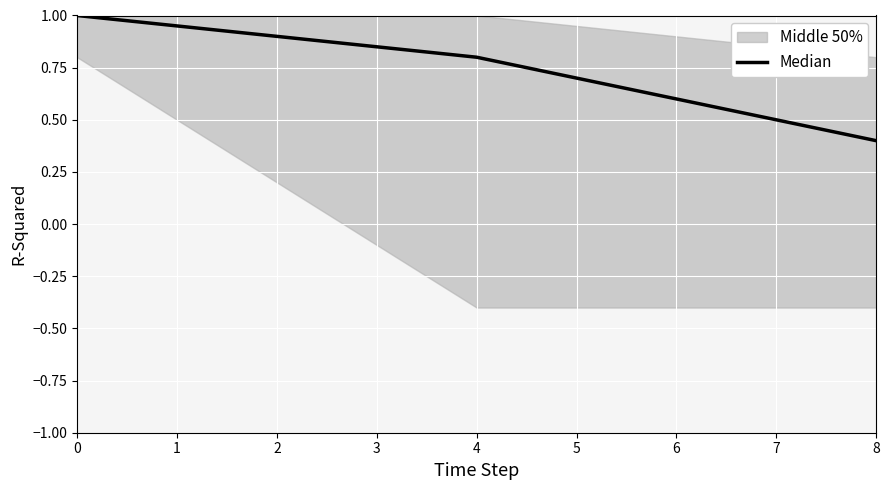

What is the difference between the second highest and second lowest values?

0.4